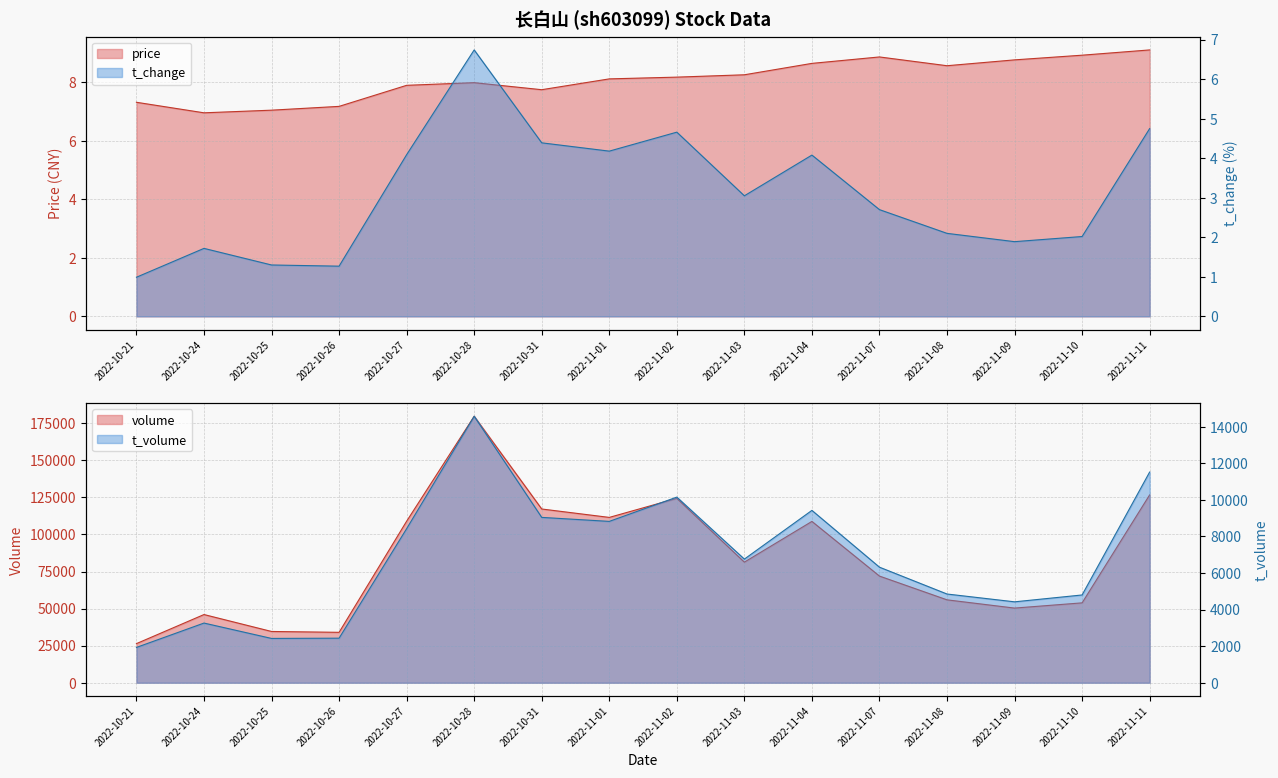

Where is price nearest to the value 8?

2022-10-28